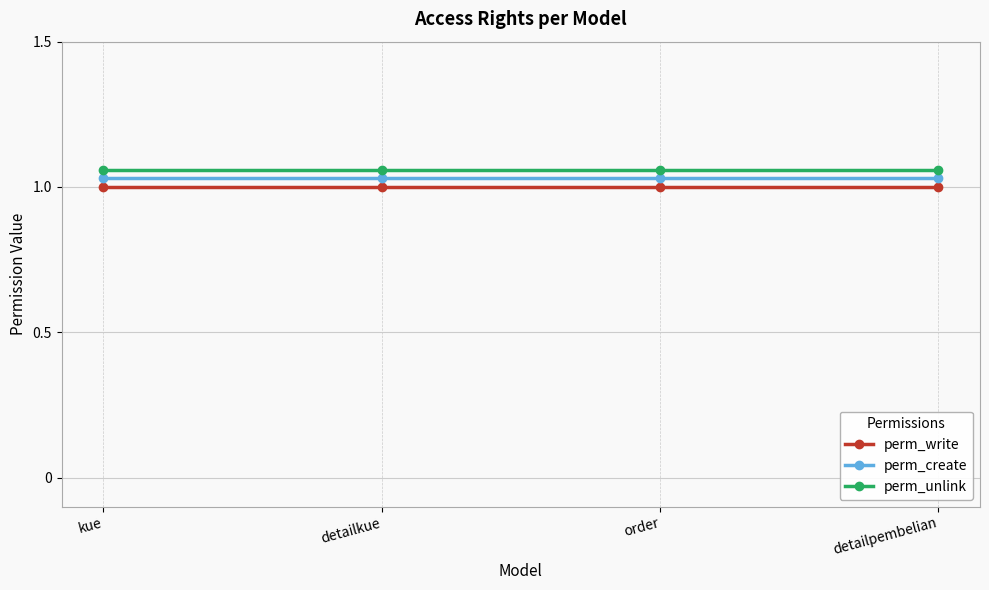

What position from the left is order?

3